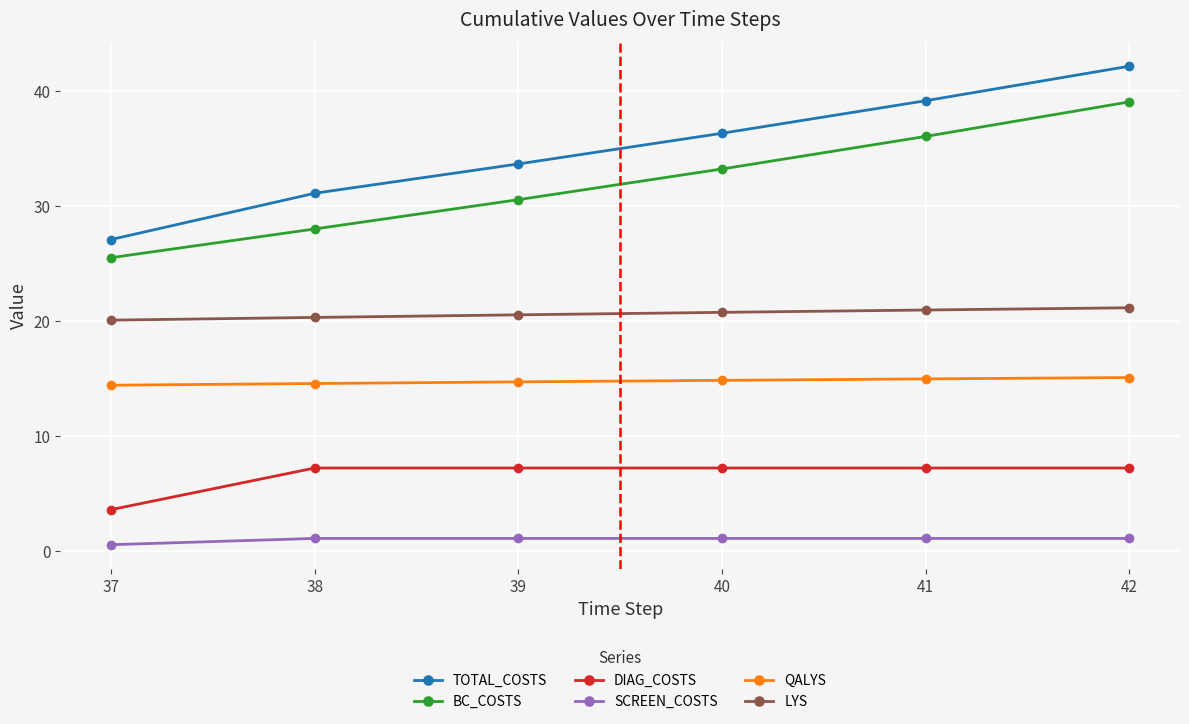

Which series has the largest total across all categories?

TOTAL_COSTS